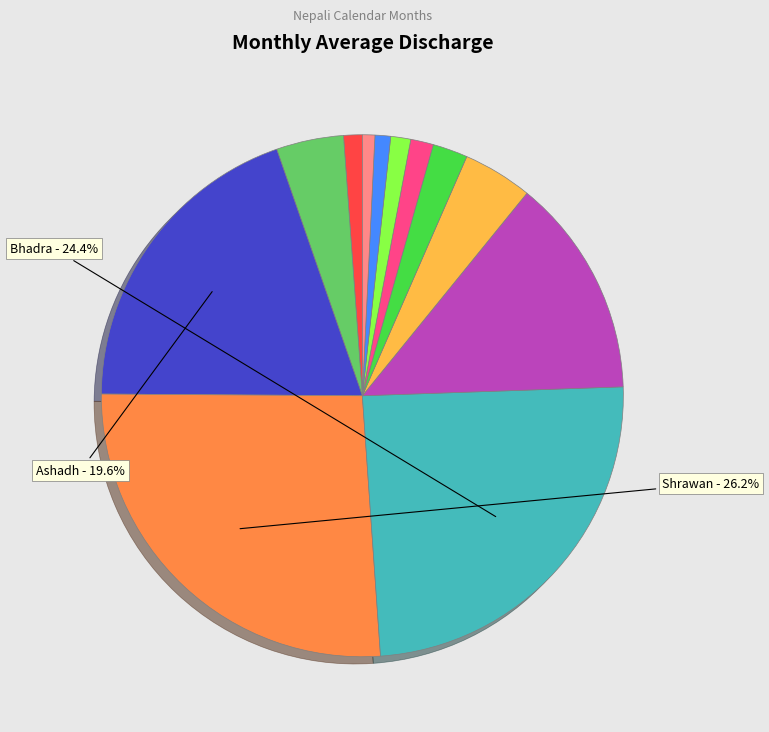

Does any single category account for the majority?

No